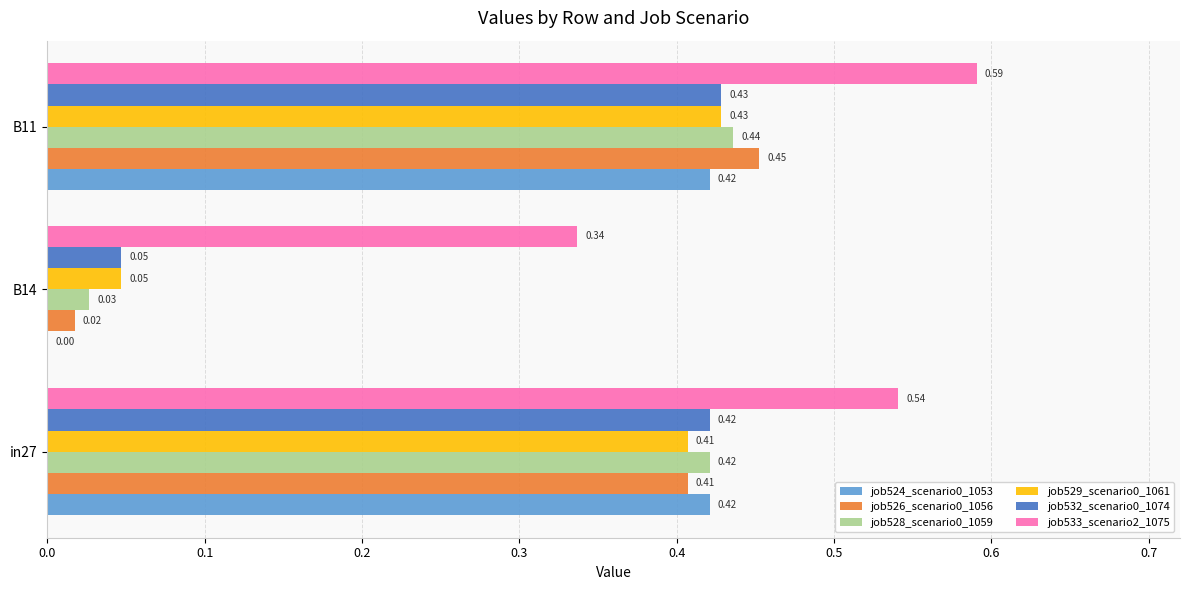

Which series has the largest total across all categories?

job533_scenario2_1075